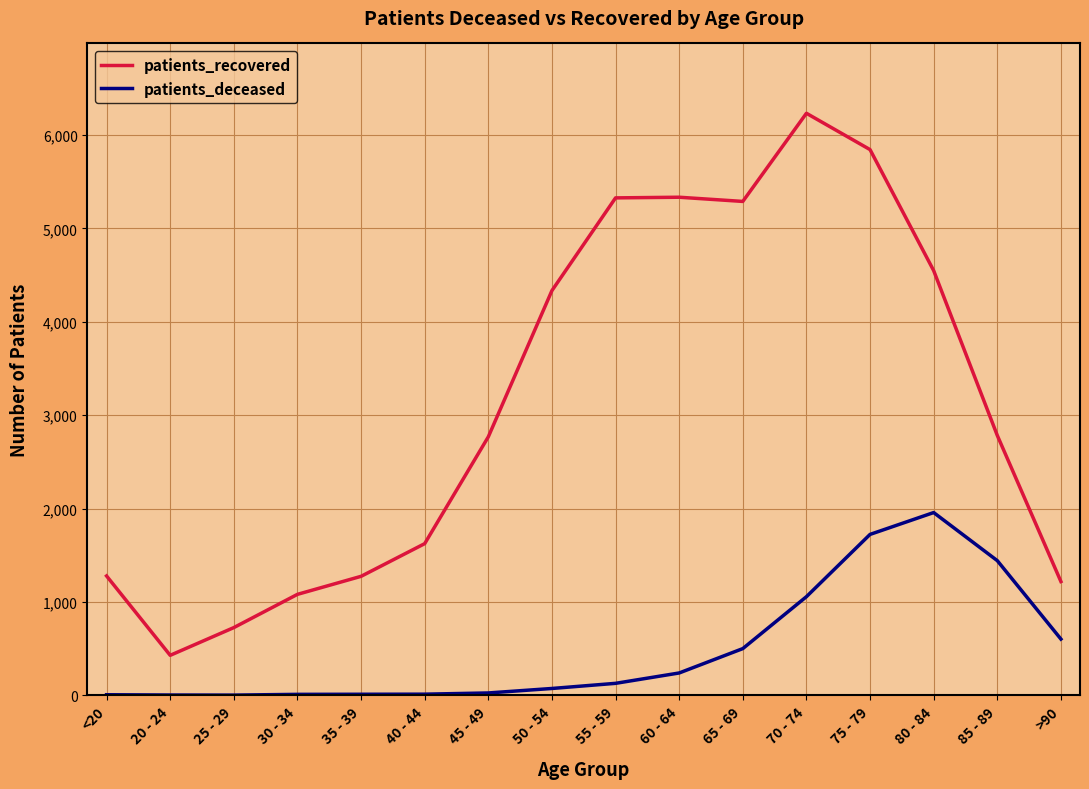

Which series has the largest total across all categories?

patients_recovered